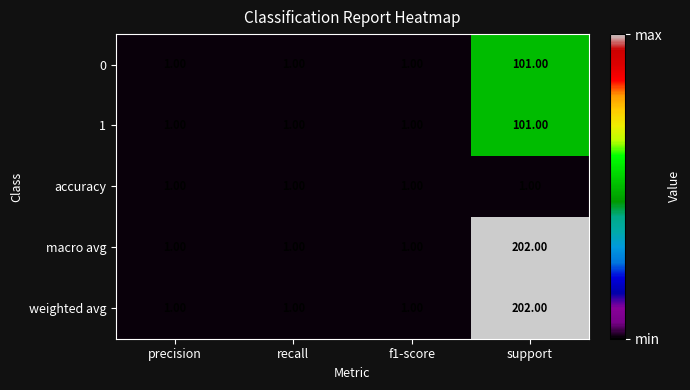

At which label does 1 reach its peak?

support